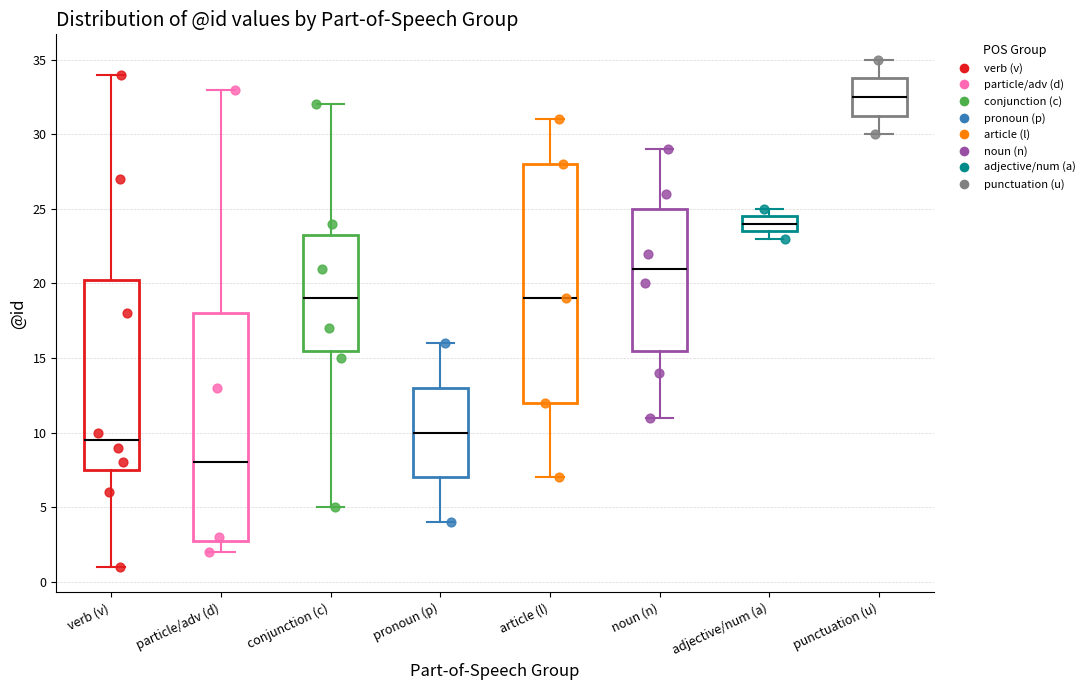

Comparing the boxes themselves (not the whiskers), which one is the tallest?

article (l)